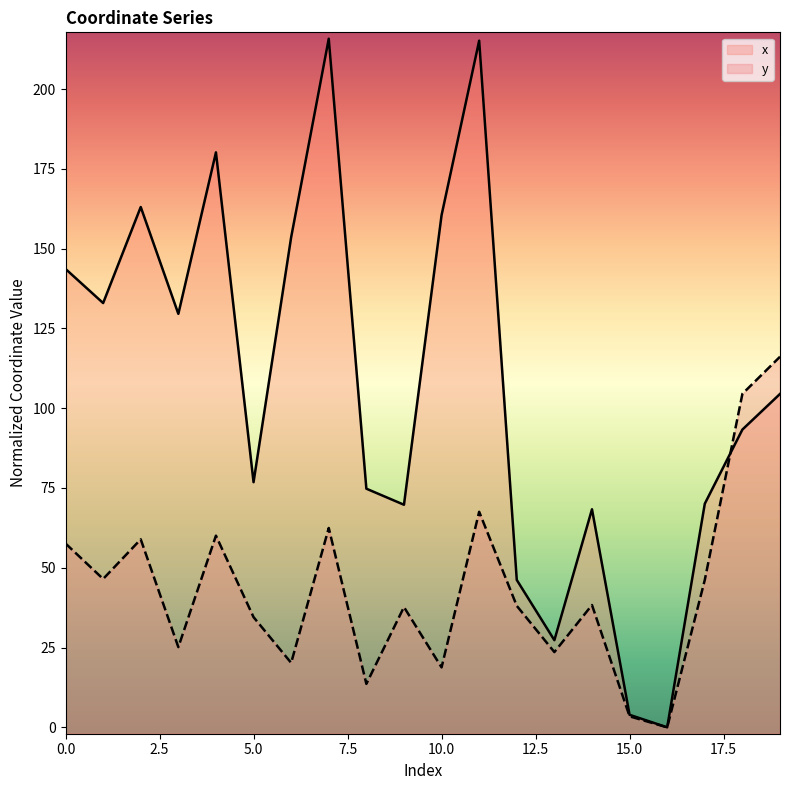

How many data points does each series have?

20